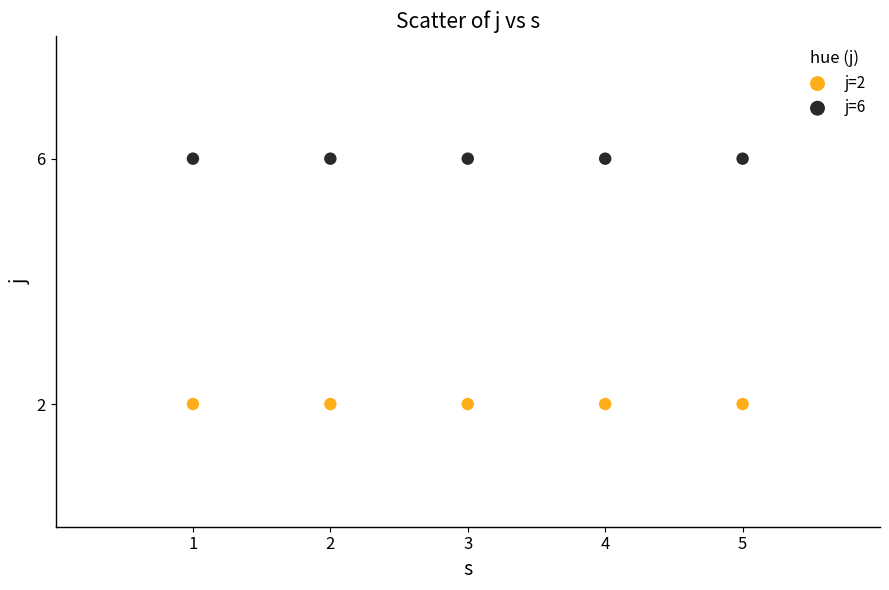

Which series contains the lowest Y value?

j=2